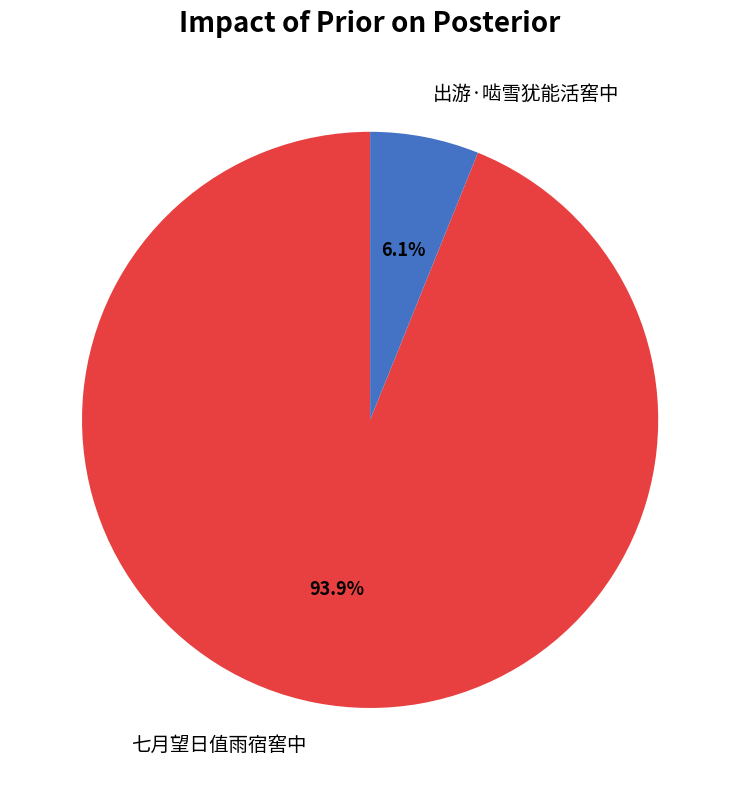

Which category has the smallest portion of the pie?

出游·啮雪犹能活窖中